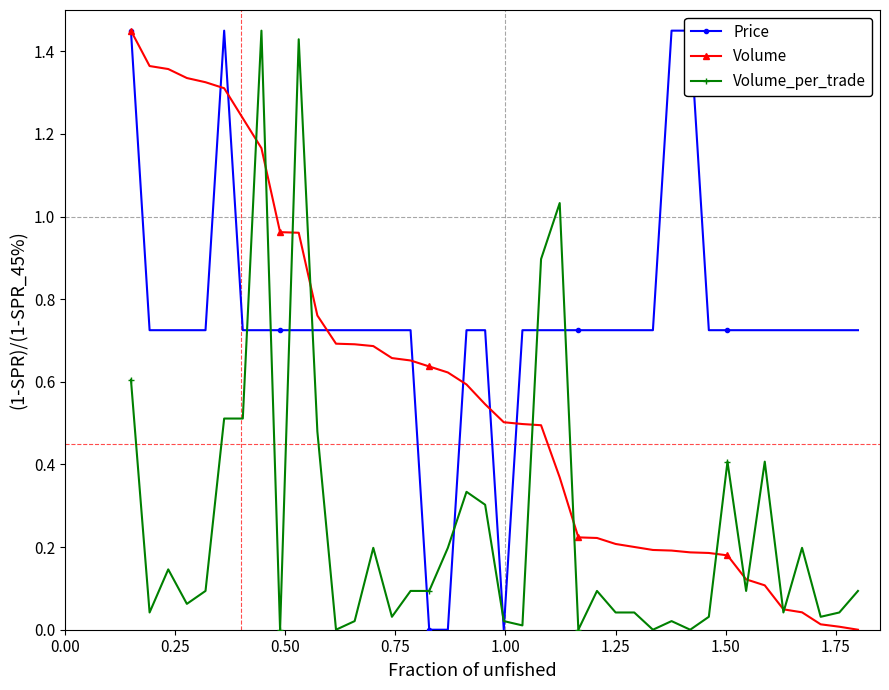

Reading left to right, list all the values displayed in this chart.

Price: 1.4	0.7	0.7	0.7	0.7	1.4	0.7	0.7	0.7	0.7	0.7	0.7	0.7	0.7	0.7	0.7	0.0	0.0	0.7	0.7	0.0	0.7	0.7	0.7	0.7	0.7	0.7	0.7	0.7	1.4	1.4	0.7	0.7	0.7	0.7	0.7	0.7	0.7	0.7	0.7
Volume: 1.4	1.4	1.4	1.3	1.3	1.3	1.2	1.2	1.0	1.0	0.8	0.7	0.7	0.7	0.7	0.7	0.6	0.6	0.6	0.5	0.5	0.5	0.5	0.4	0.2	0.2	0.2	0.2	0.2	0.2	0.2	0.2	0.2	0.1	0.1	0.0	0.0	0.0	0.0	0.0
Volume_per_trade: 0.6	0.0	0.1	0.1	0.1	0.5	0.5	1.4	0.0	1.4	0.5	0.0	0.0	0.2	0.0	0.1	0.1	0.2	0.3	0.3	0.0	0.0	0.9	1.0	0.0	0.1	0.0	0.0	0.0	0.0	0.0	0.0	0.4	0.1	0.4	0.0	0.2	0.0	0.0	0.1